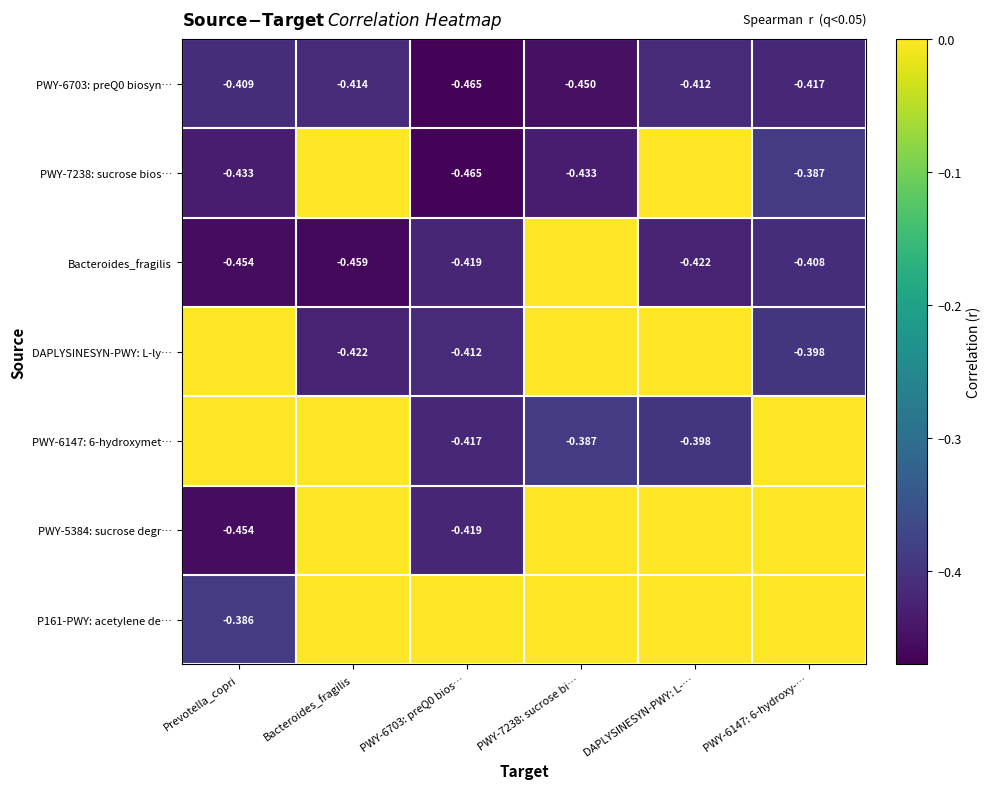

At which label is PWY-6703: preQ0 biosyn… closest to 0?

Prevotella_copri